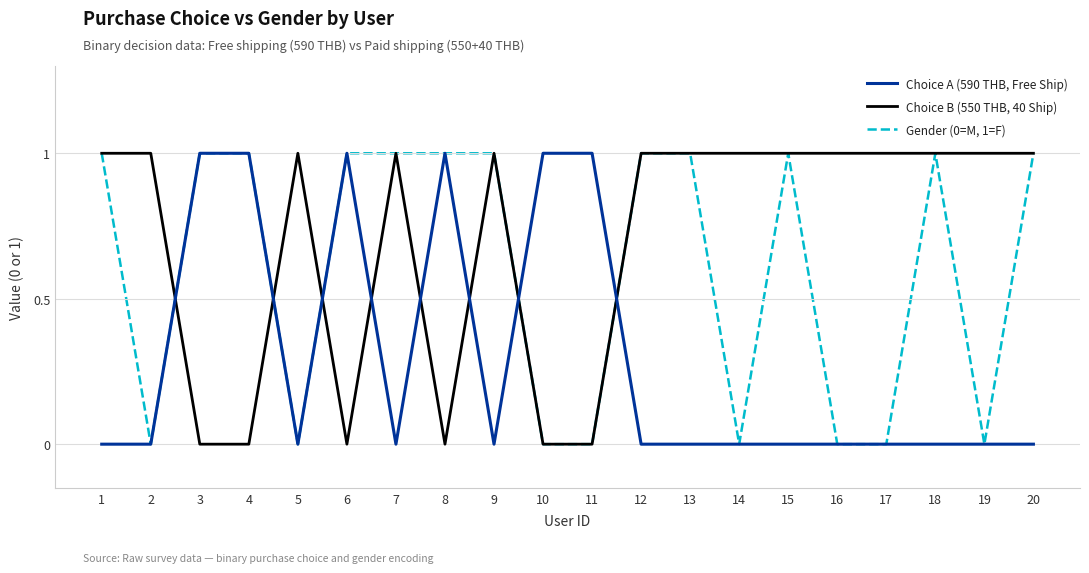

Is it true that Gender (0=M, 1=F) equals 1 at 9?

True